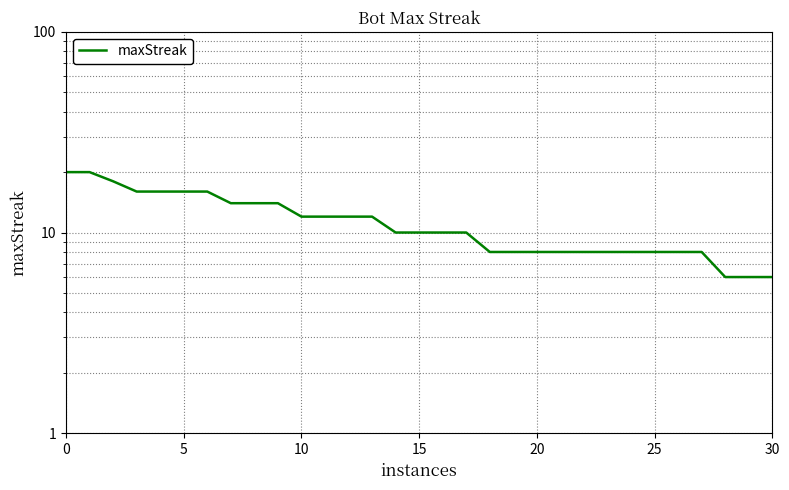

What is the difference between the second highest and second lowest values?

14